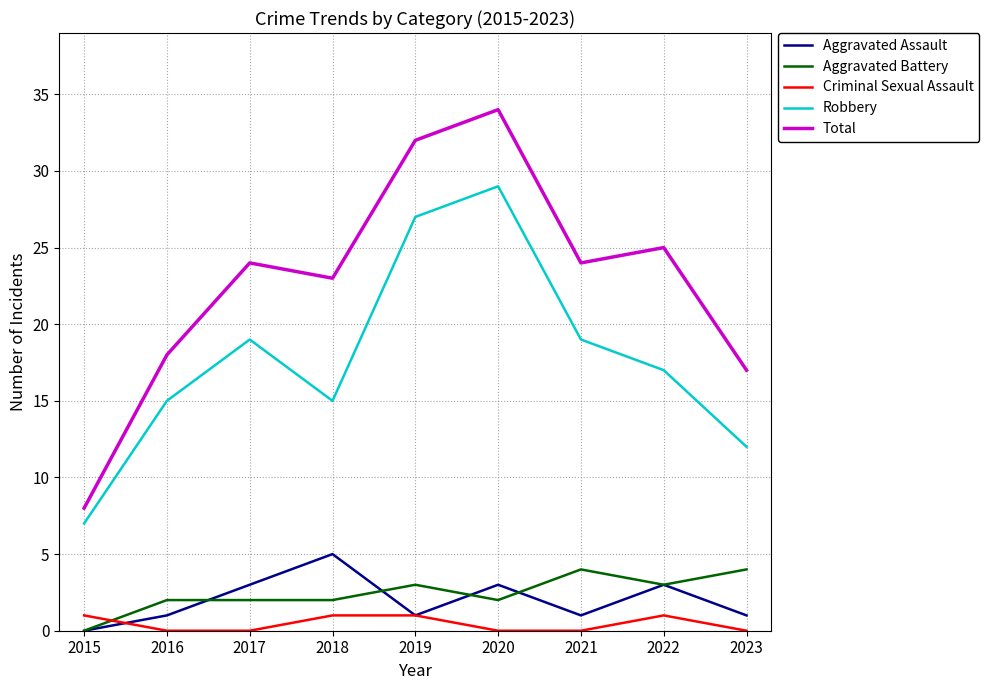

How many values in Aggravated Assault are above zero?

8